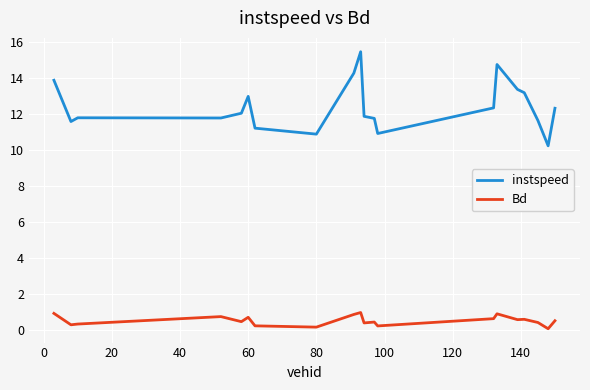

What is the difference between the maximum and minimum values in the Bd series?

0.9